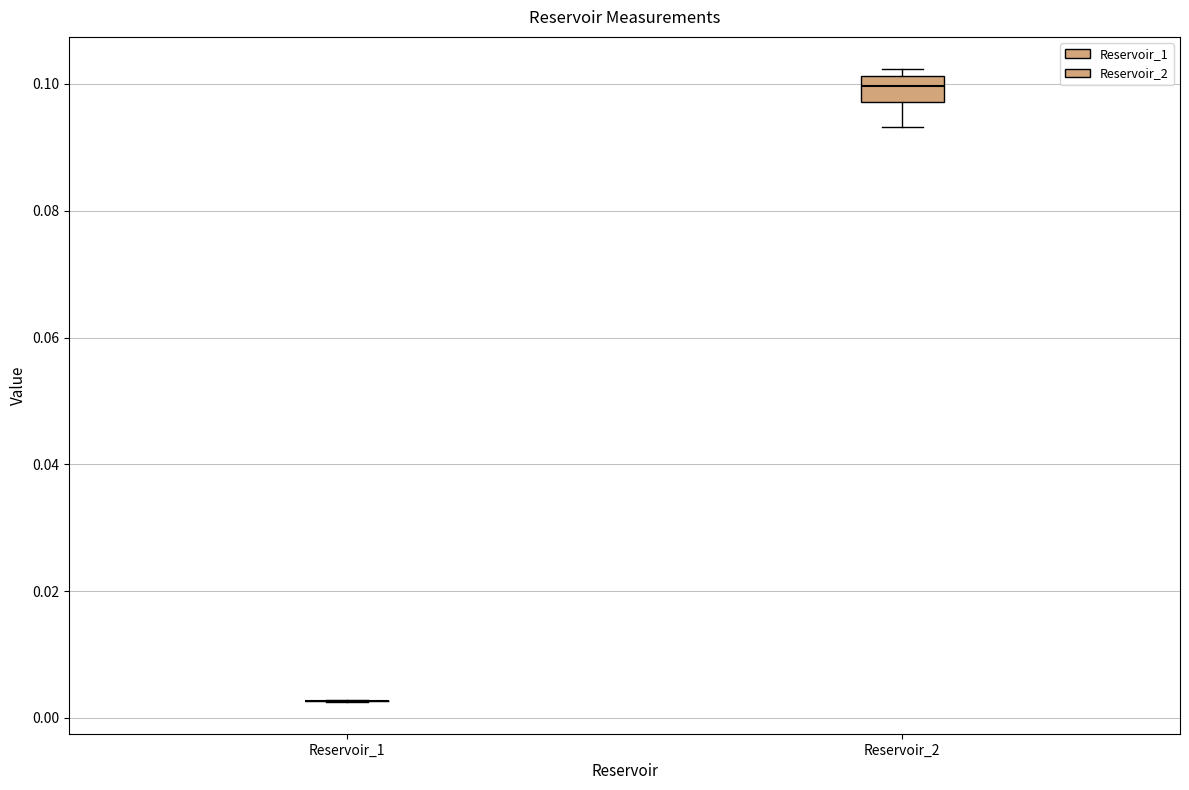

Where does the lower whisker of the box for Reservoir_2 end on the y-axis? The values are not printed on the chart, so give them approximately, as read against the axis.

0.094